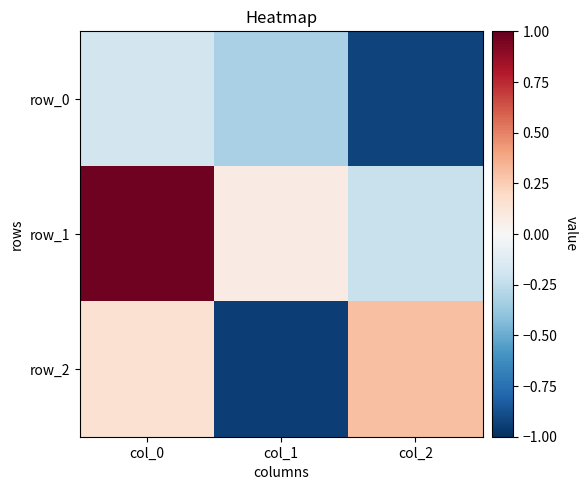

What is the sum of all row_1 values?

0.8